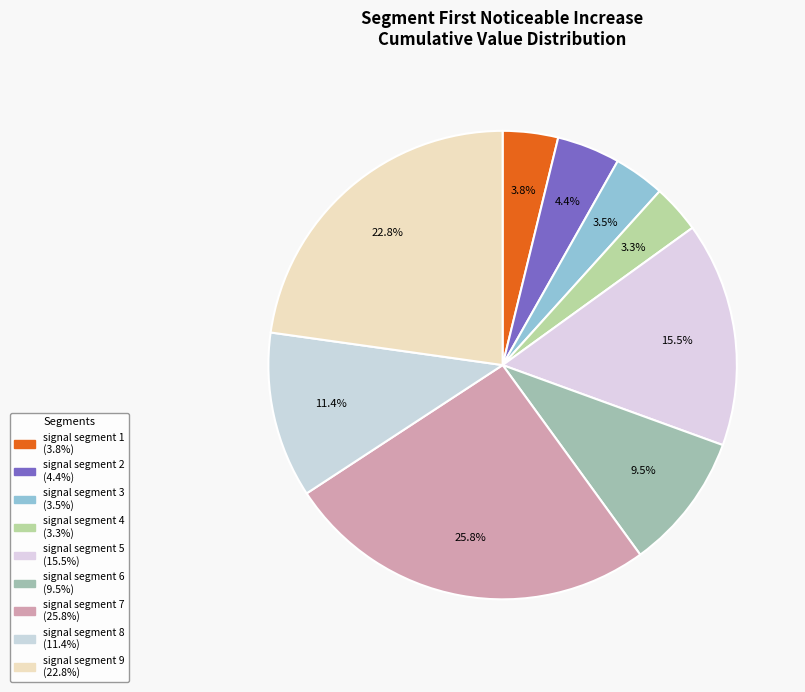

Does signal segment 4 represent more than half of the total?

No